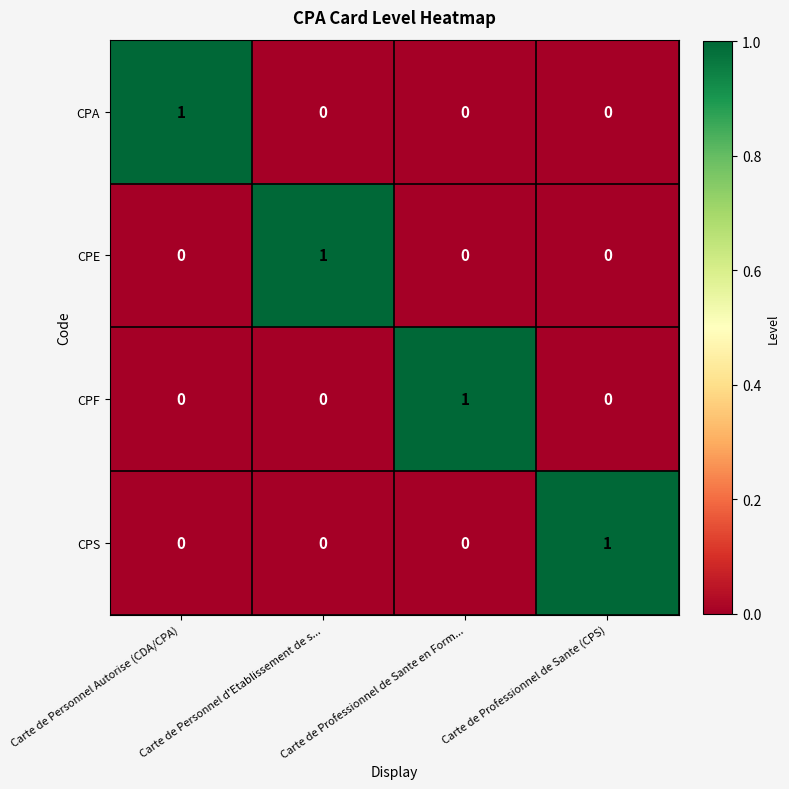

The value of CPS at Carte de Professionnel de Sante en Form... is 0. True or false?

True